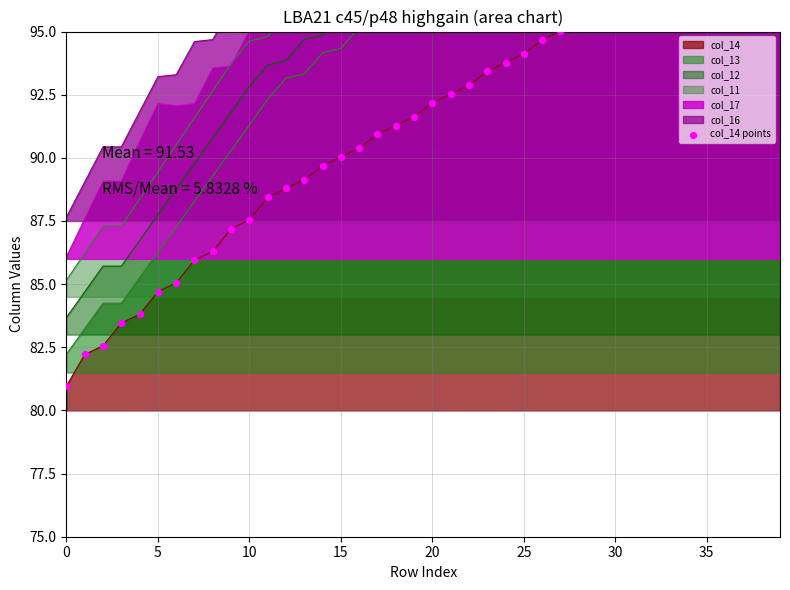

What is the change in value from 35 to 36?

+0.3